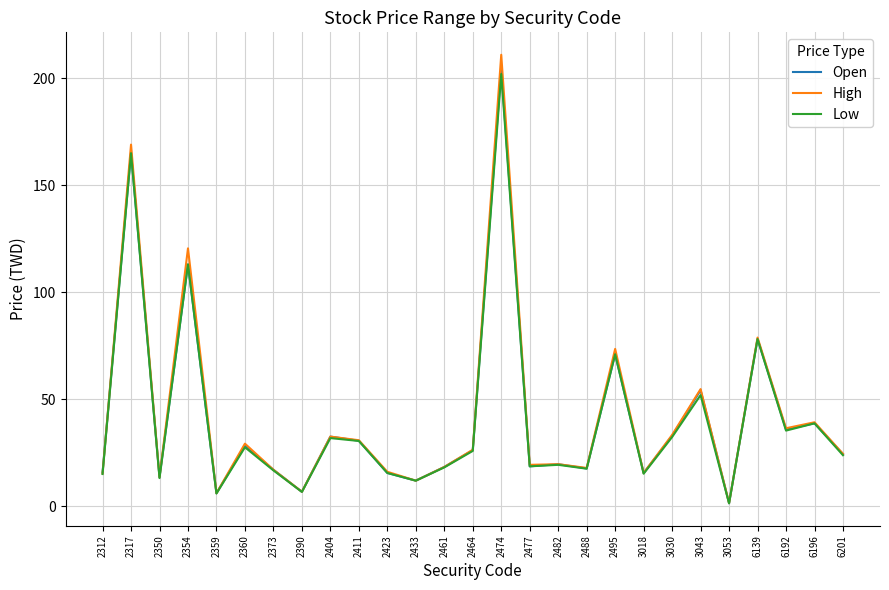

Is this an area chart (filled region under the line)?

No